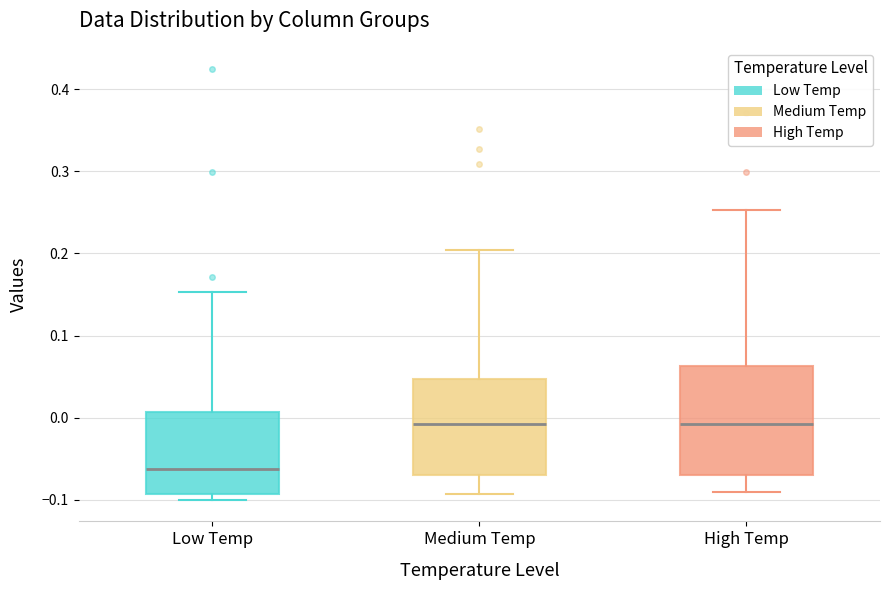

Which box's median line is the lowest?

Low Temp